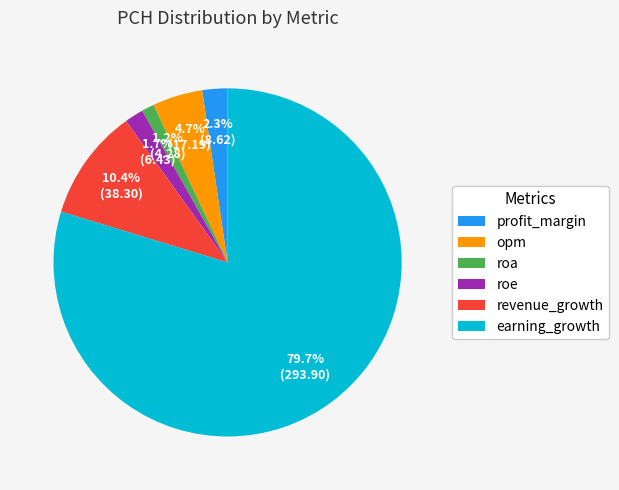

To the nearest percent, what is the combined percentage of profit_margin and earning_growth?

82%